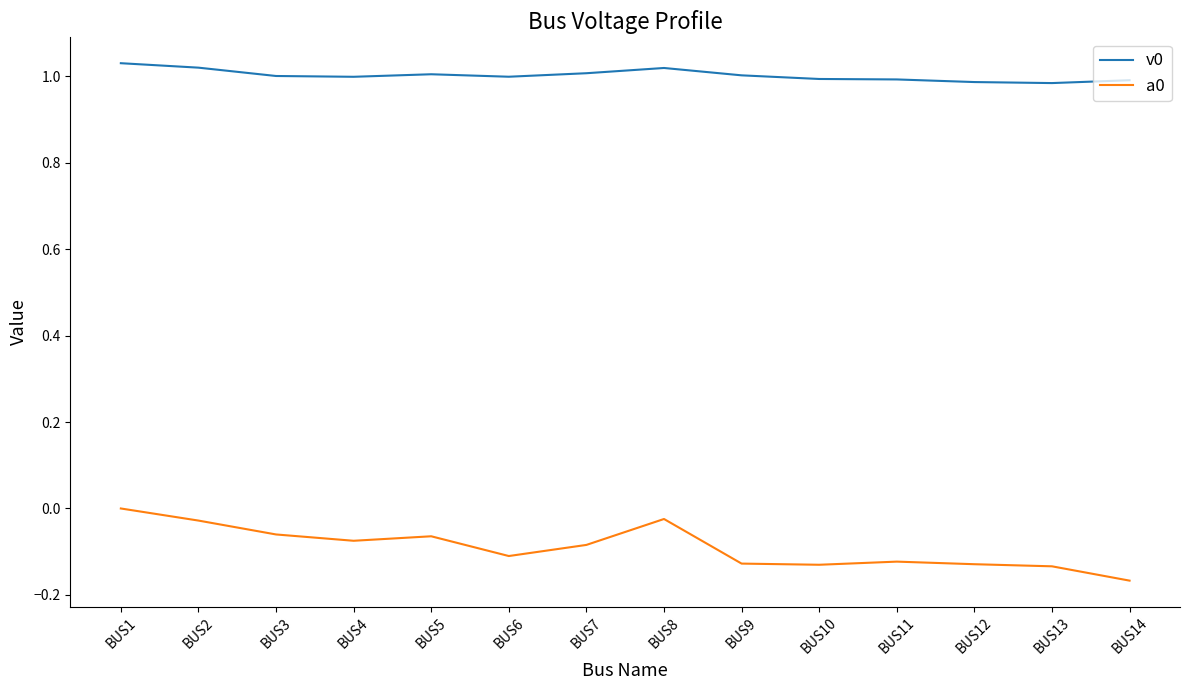

True or false: v0 and a0 cross at least once.

False